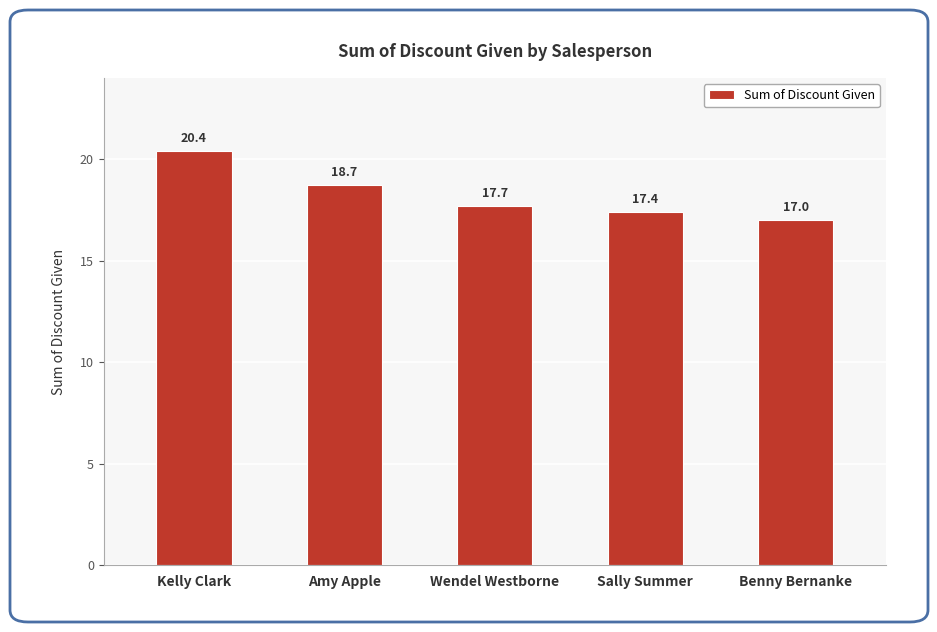

Which label corresponds to the smallest value in the chart?

Benny Bernanke